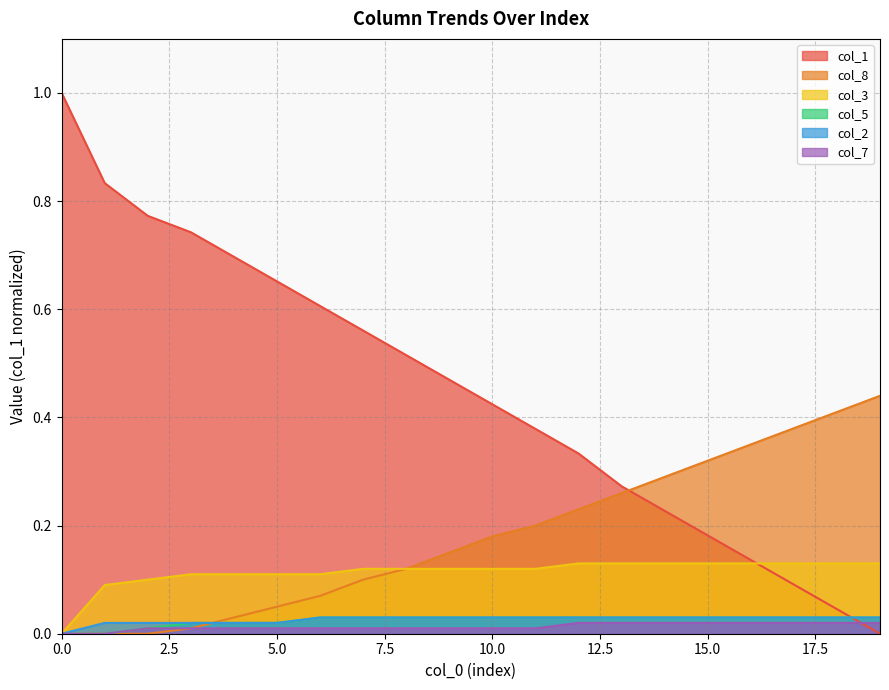

What is the average value of the col_8 series?

0.2